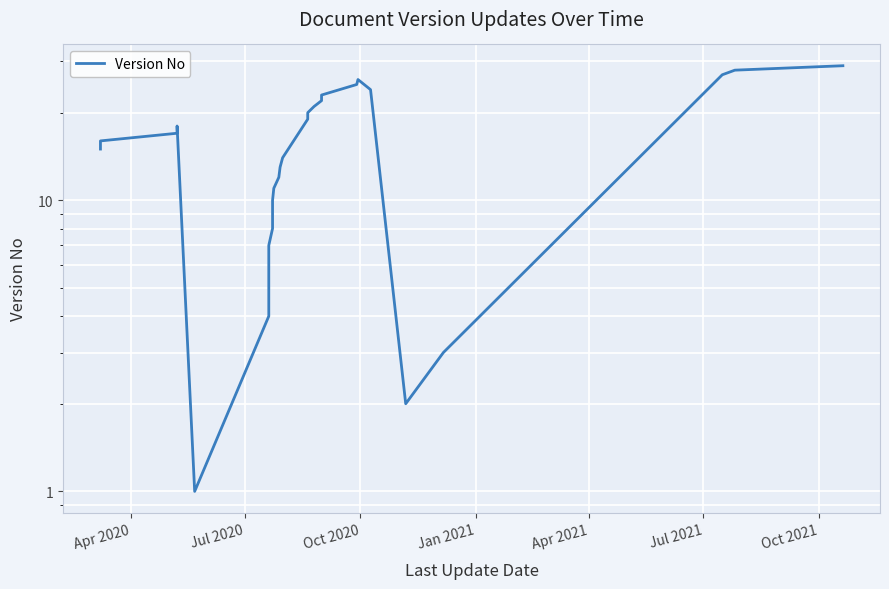

What is the average value?

15